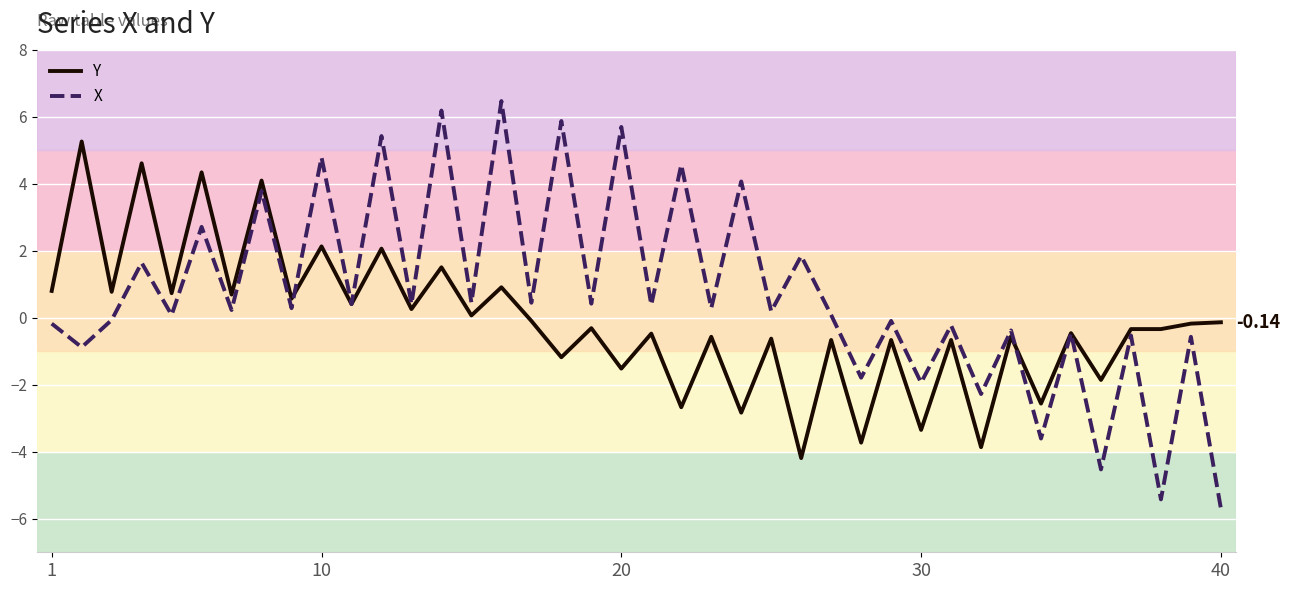

Which series has the largest total across all categories?

X